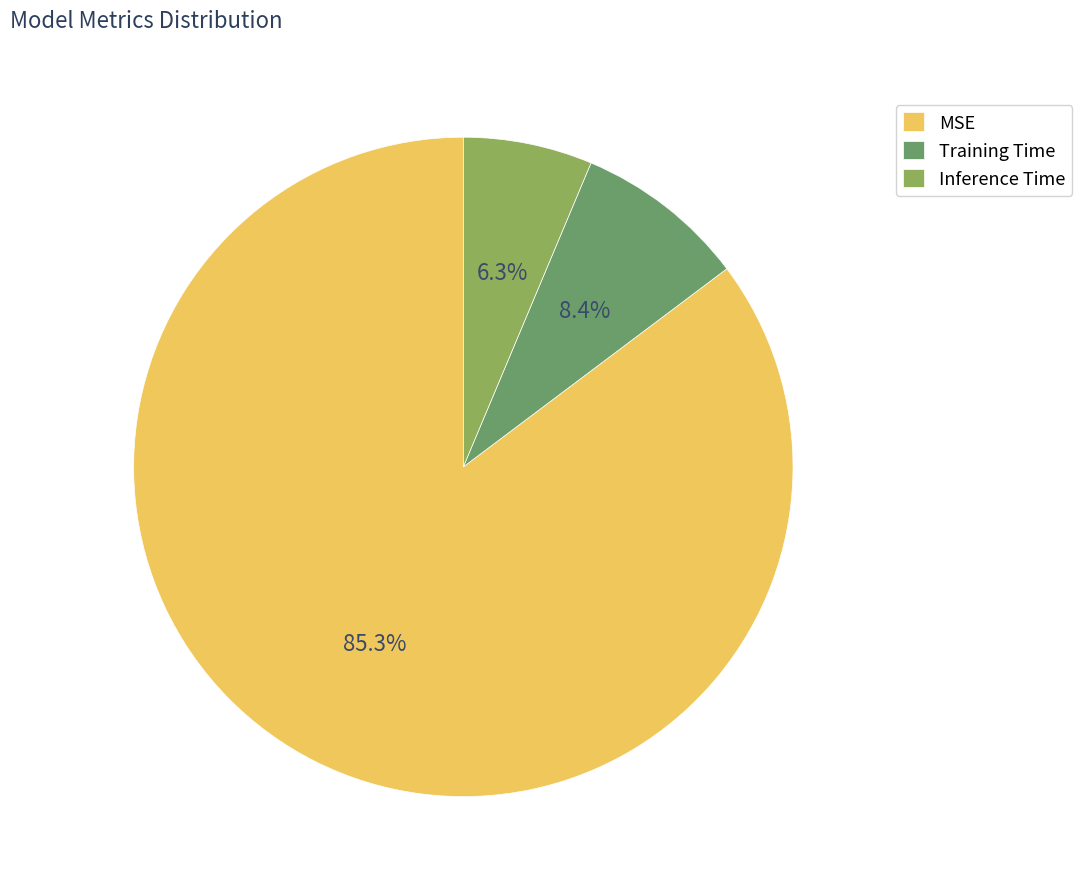

Is it true that Training Time is 1% of the pie?

False